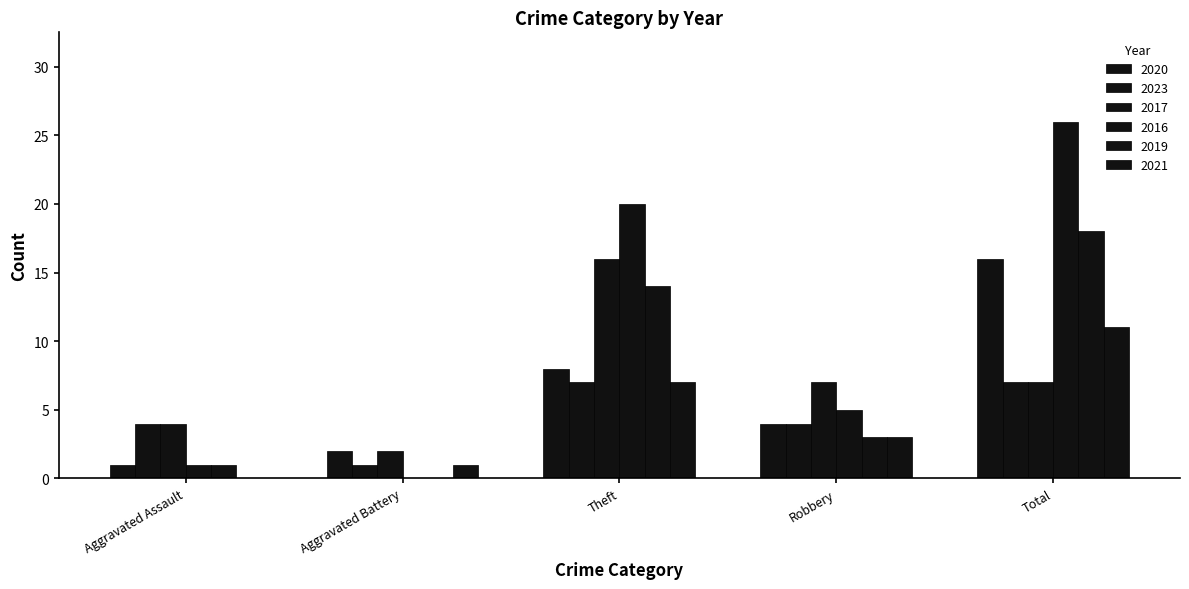

Which category has the lowest value in the 2017 series?

Aggravated Battery